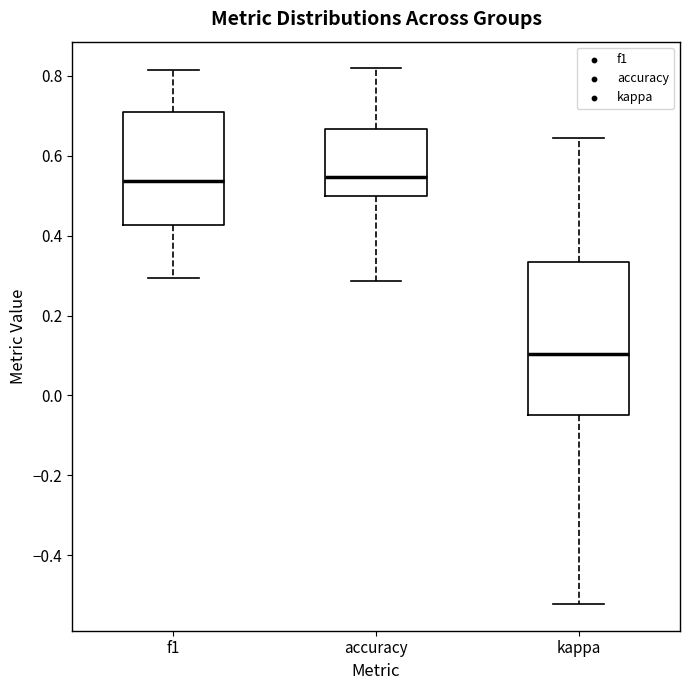

Reading left to right, read every box against the y-axis: the position of its median line, the range the box covers, and the ends of its whiskers. The values are not printed on the chart, so give them approximately, as read against the axis.

f1: median 0.54, box 0.42 to 0.70, whiskers 0.30 to 0.82
accuracy: median 0.54, box 0.50 to 0.66, whiskers 0.28 to 0.82
kappa: median 0.10, box -0.04 to 0.34, whiskers -0.52 to 0.64